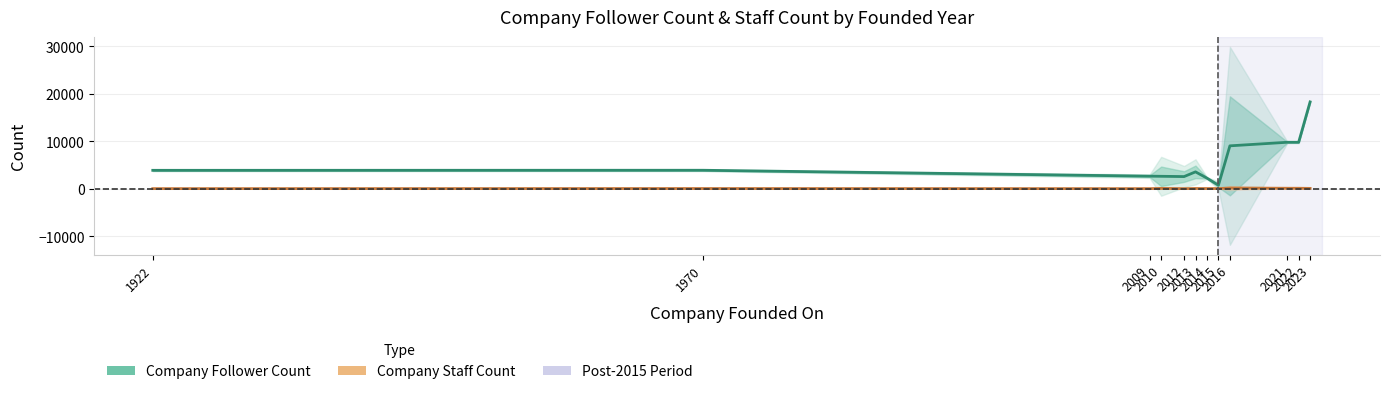

What is the difference between the Company Follower Count values at 2013 and 2021?

6236.5